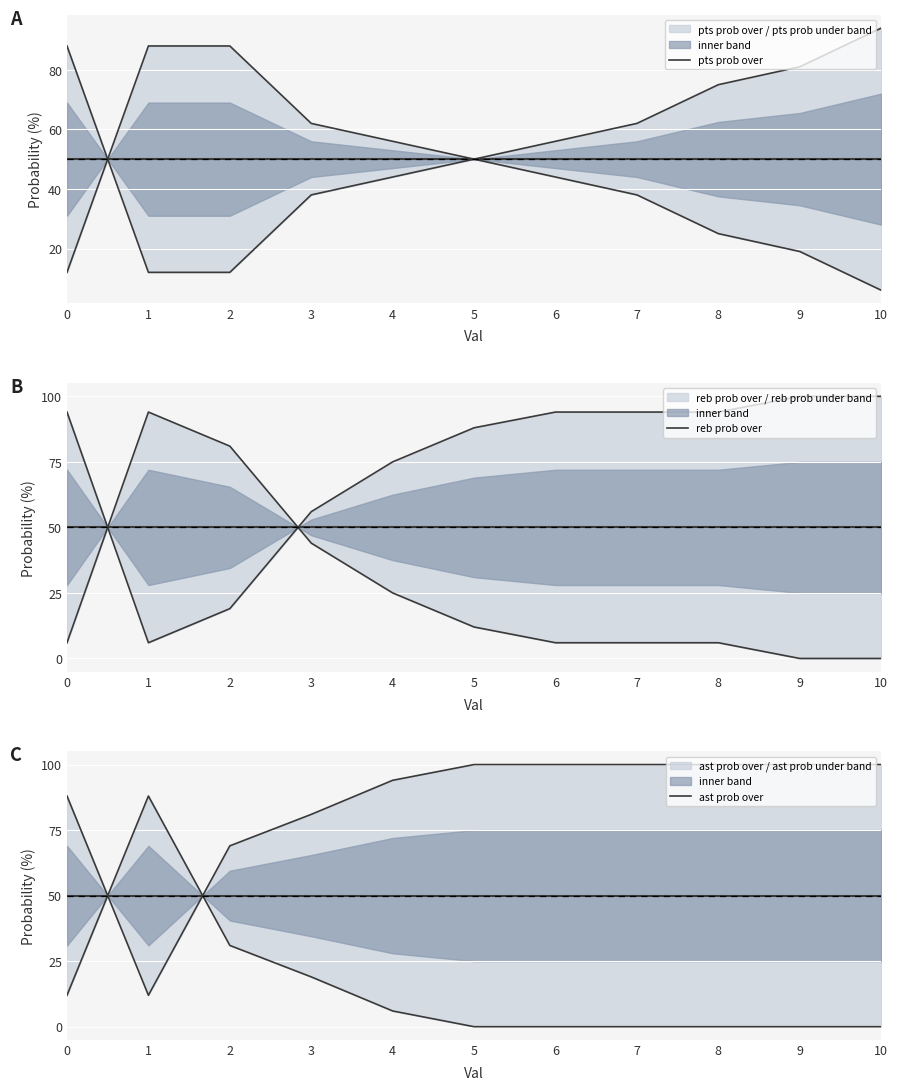

Between 2 and 10, which is larger?

2